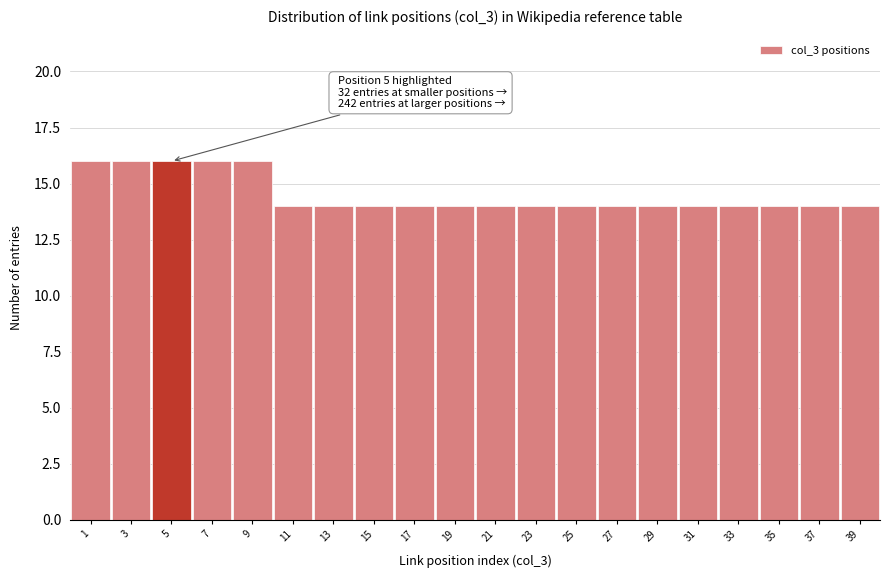

Reading left to right, what are all the values shown in this chart?

16	16	16	16	16	14	14	14	14	14	14	14	14	14	14	14	14	14	14	14